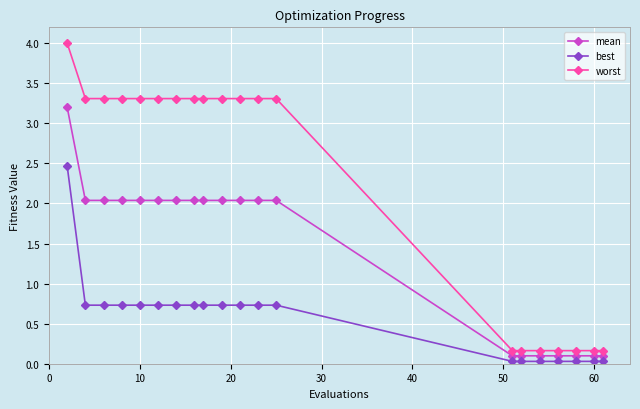

Which series has the widest spread of values?

worst